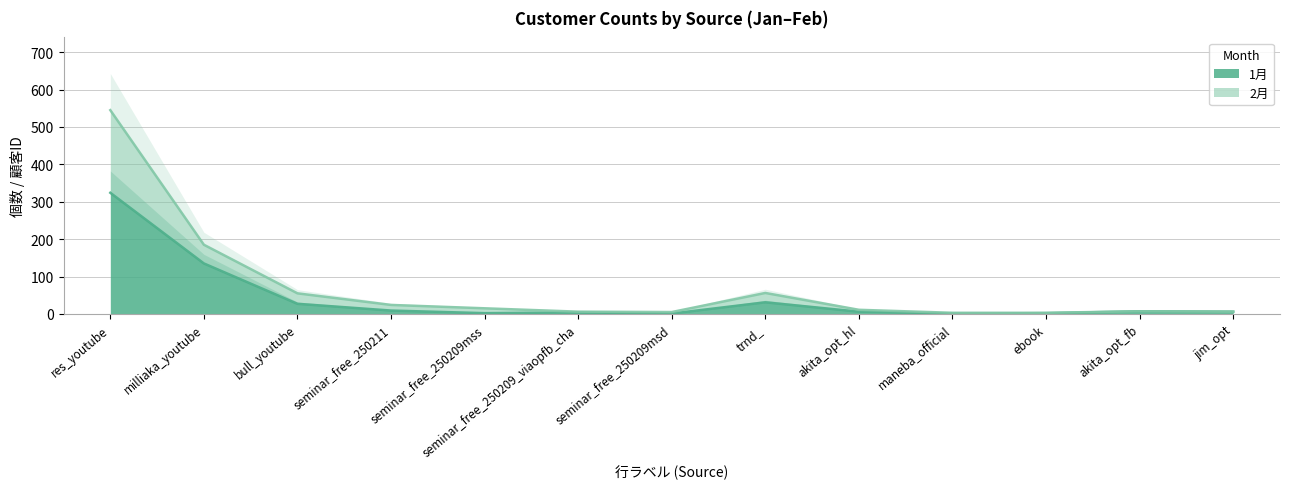

At seminar_free_250209mss, list the series in order from smallest to largest.

1月, 2月